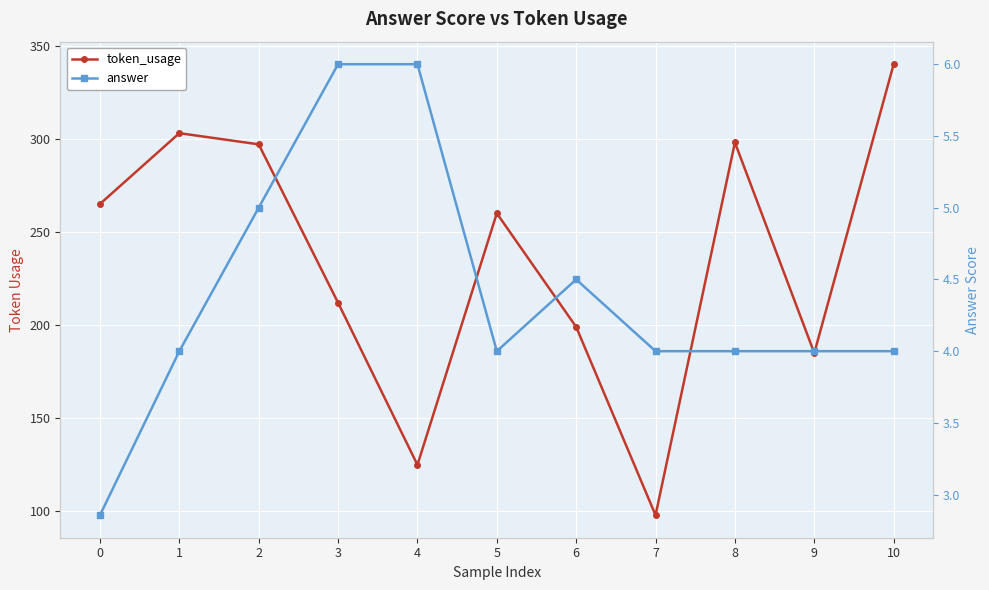

Which series has the largest range (max minus min)?

token_usage